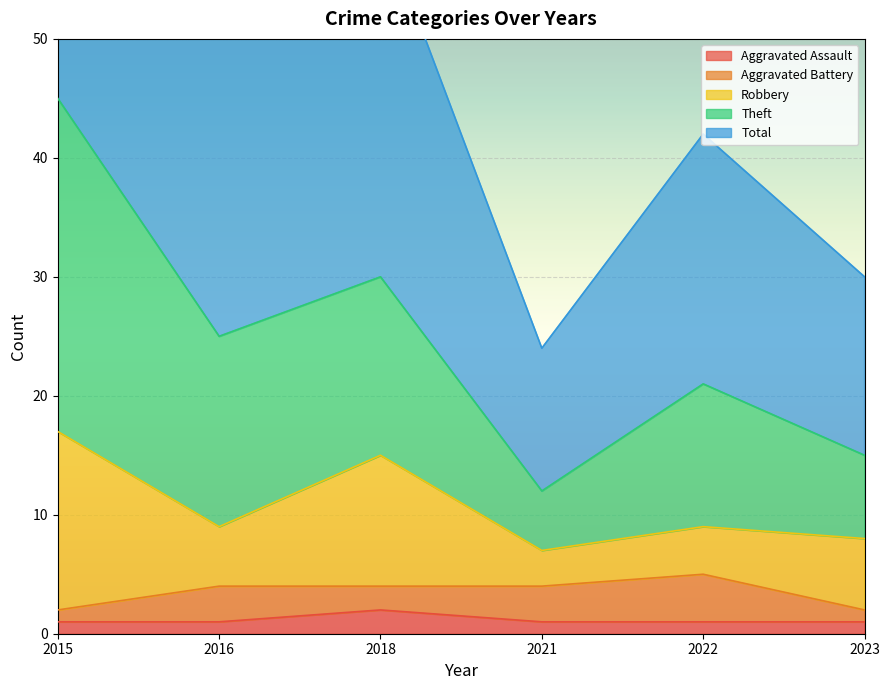

Is the value of Theft at 2022 greater than the value of Aggravated Assault at 2021?

Yes